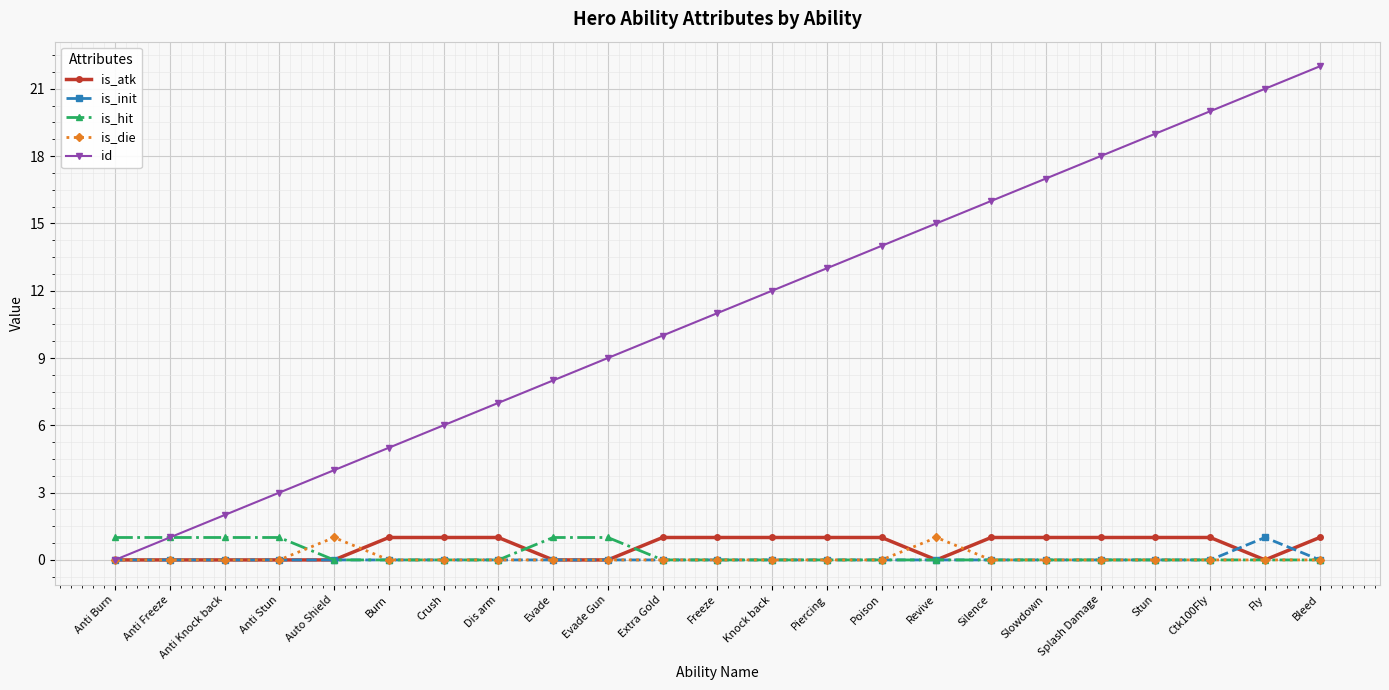

What value does the id series have at Extra Gold?

10